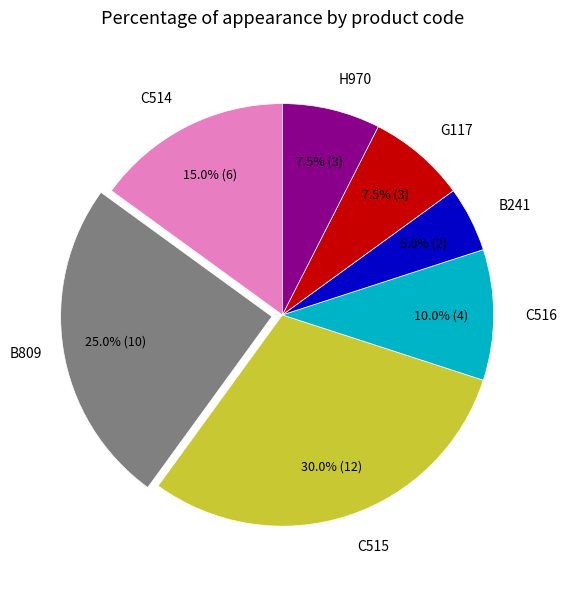

Is there any slice that represents more than half of the pie?

No